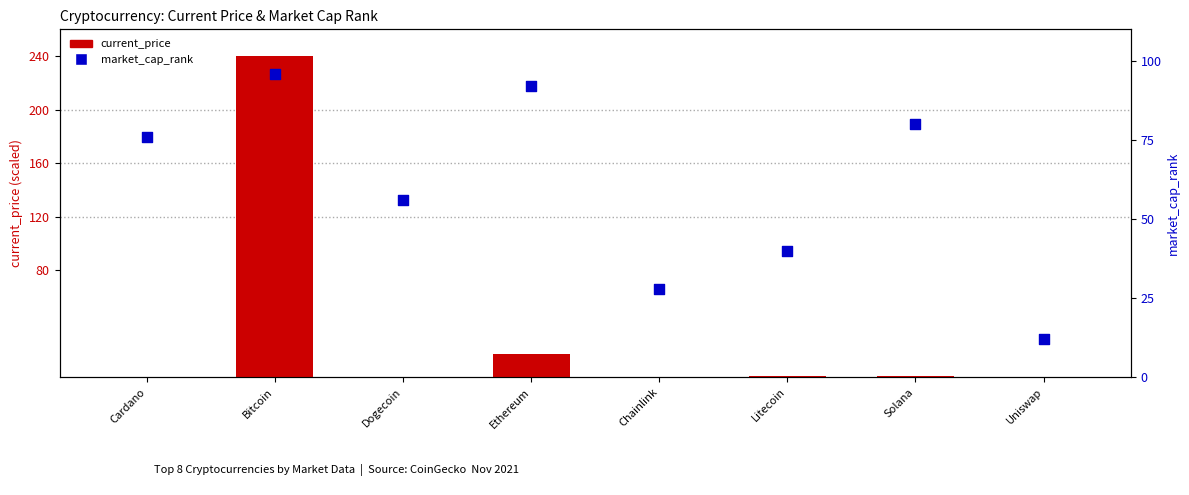

Which series contains the lowest Y value?

current_price